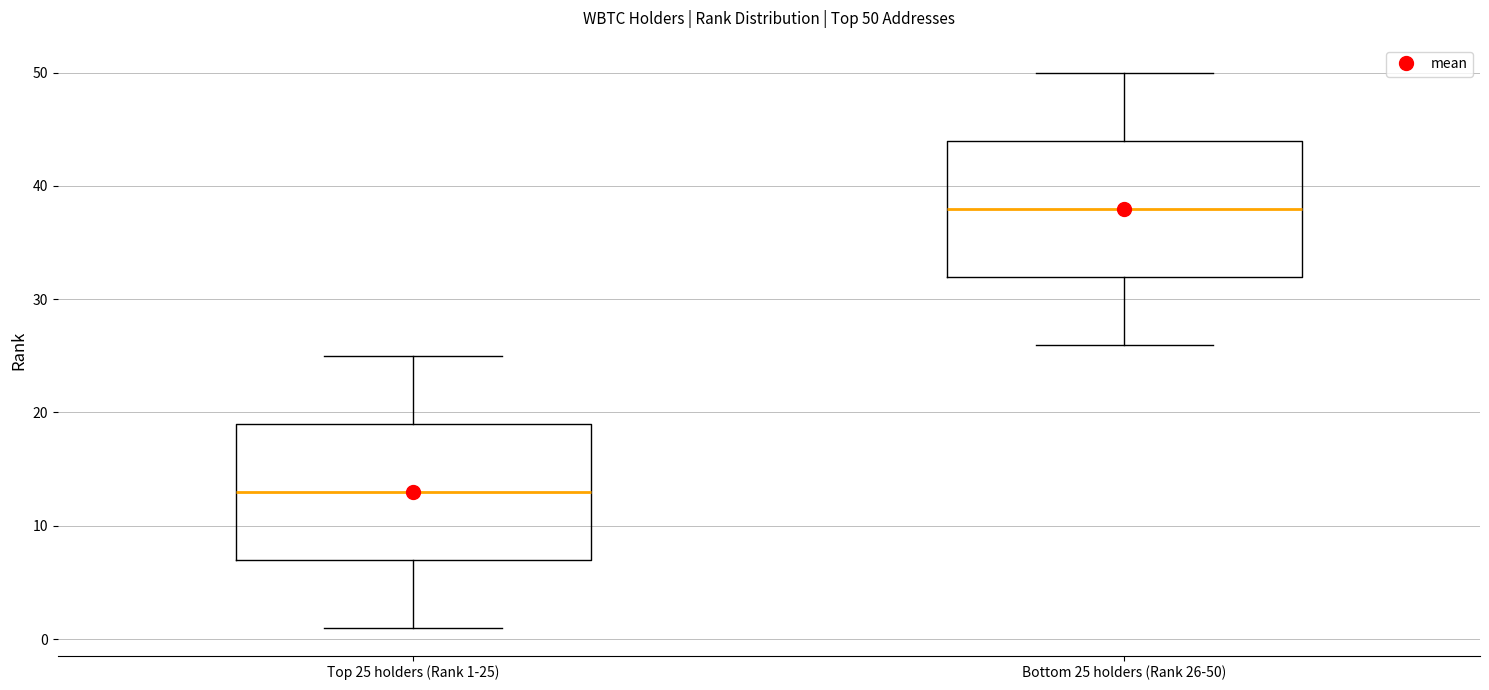

Which box has the highest median line?

Bottom 25 holders (Rank 26-50)